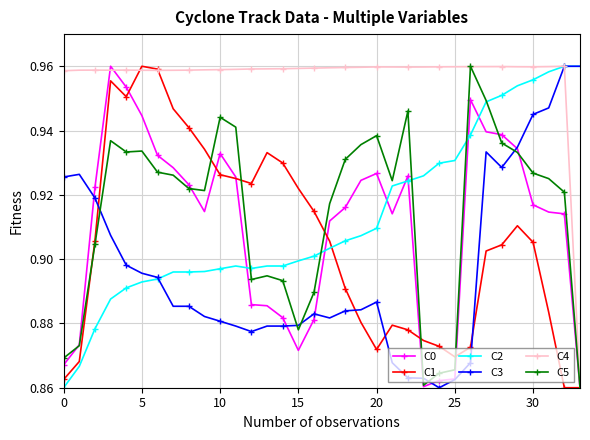

True or false: C5 has more than 1 points higher than both neighbors.

True